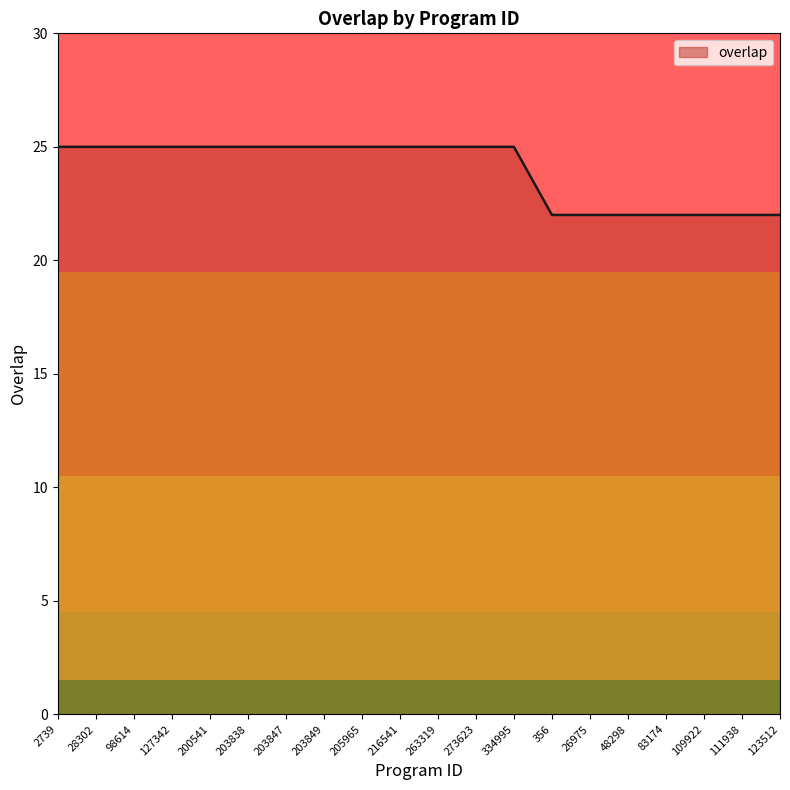

Reading right to left, list all the values displayed in this chart.

22	22	22	22	22	22	22	25	25	25	25	25	25	25	25	25	25	25	25	25